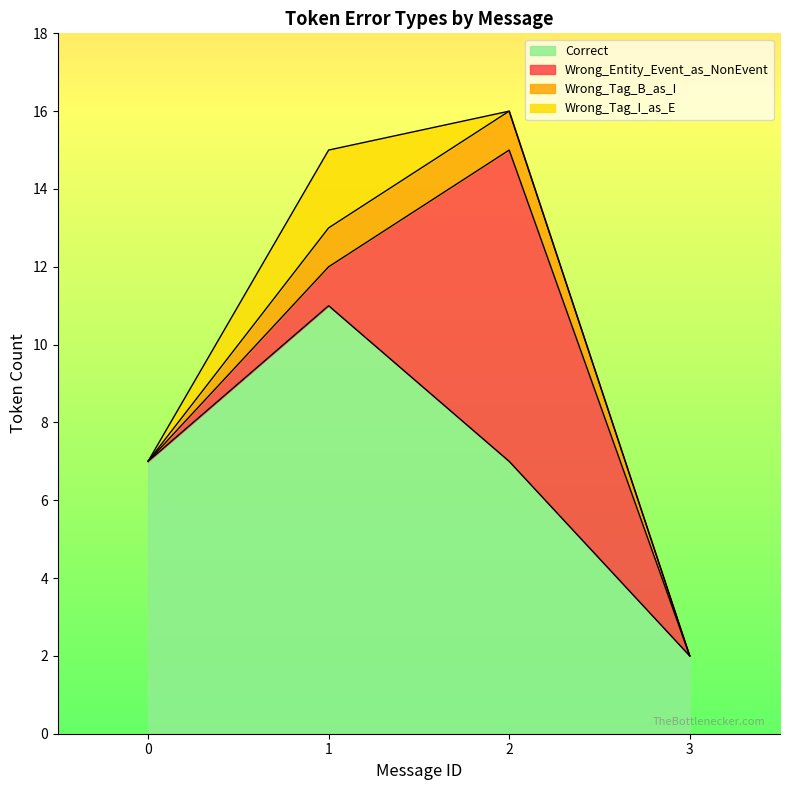

Reading right to left, what are the values for Correct?

2	7	11	7